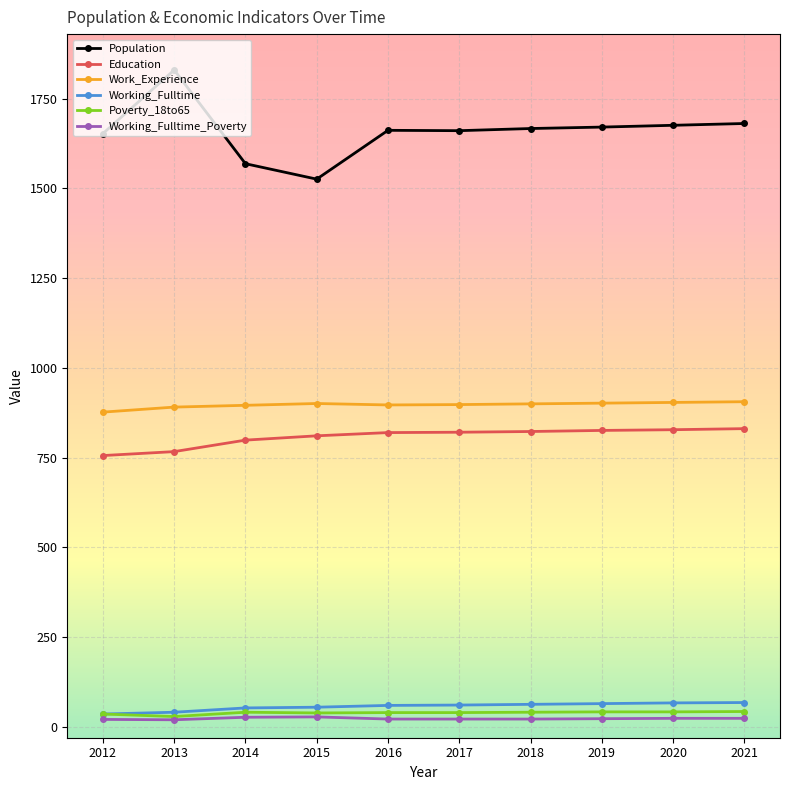

Does the chart display data point markers on the line(s)?

Yes